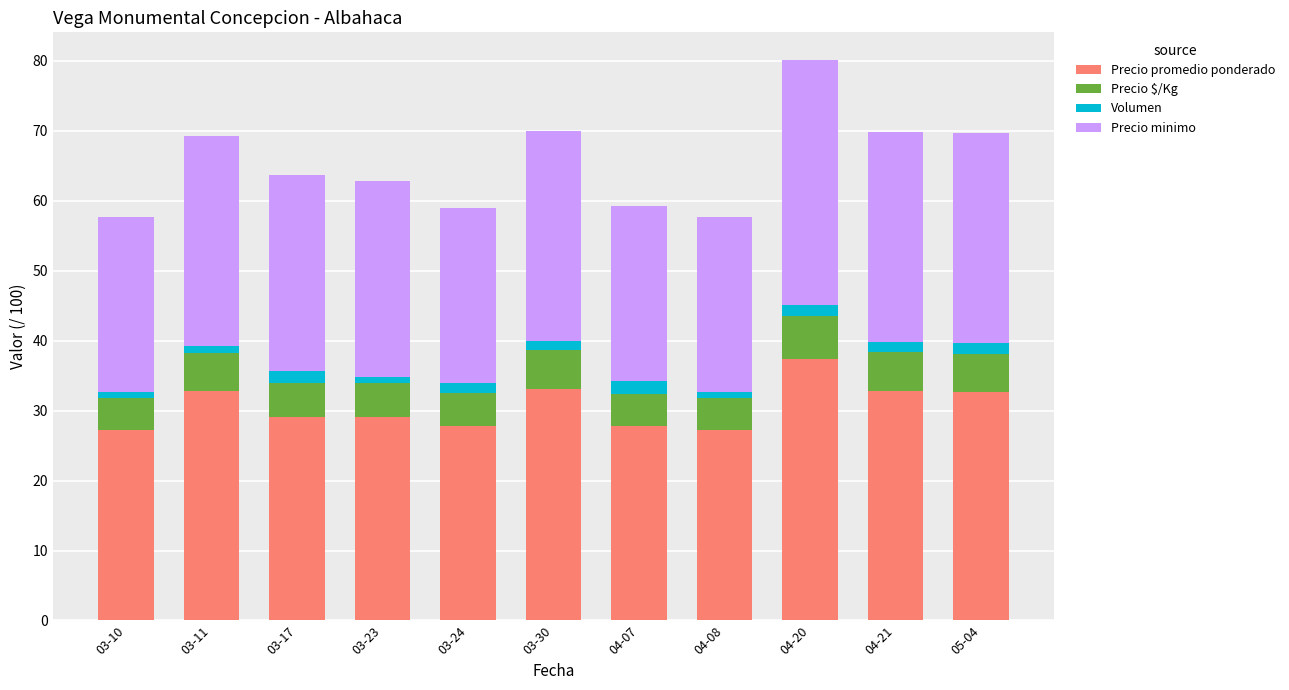

What is the average value of the Precio promedio ponderado series?

30.6